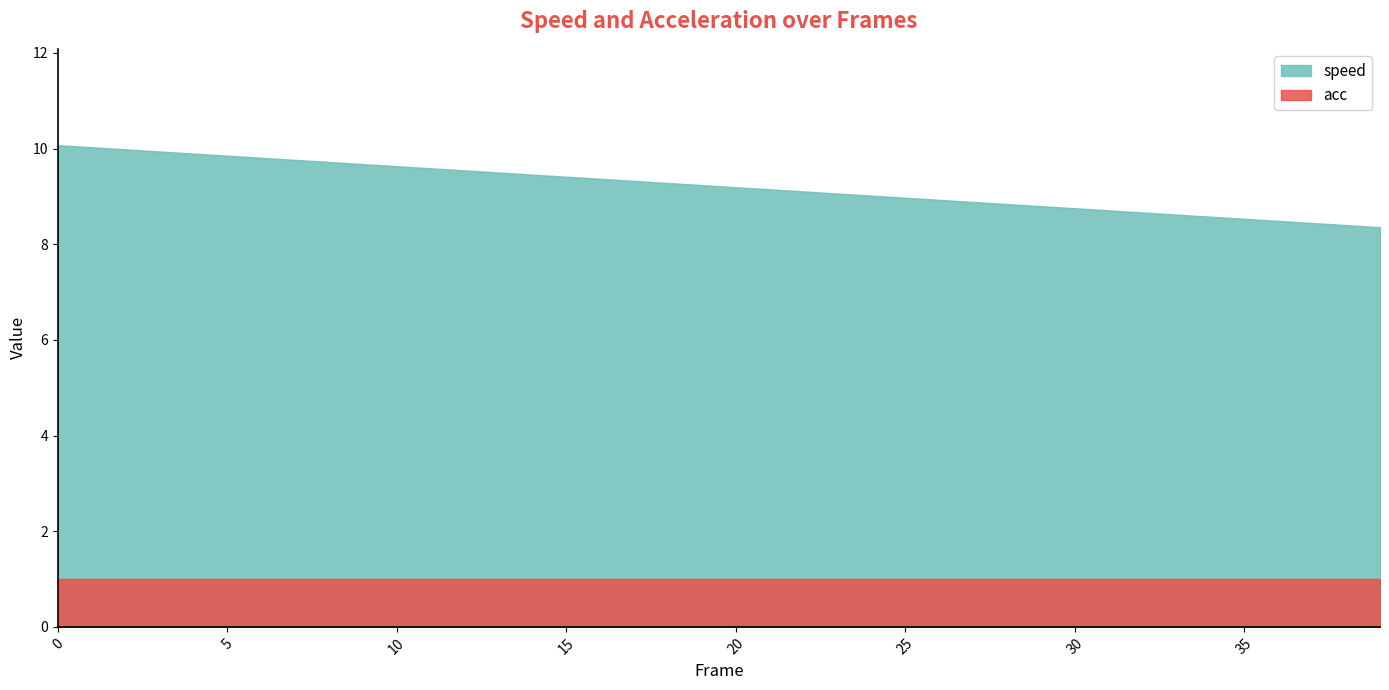

What is the difference between the maximum and minimum values in the speed series?

1.7